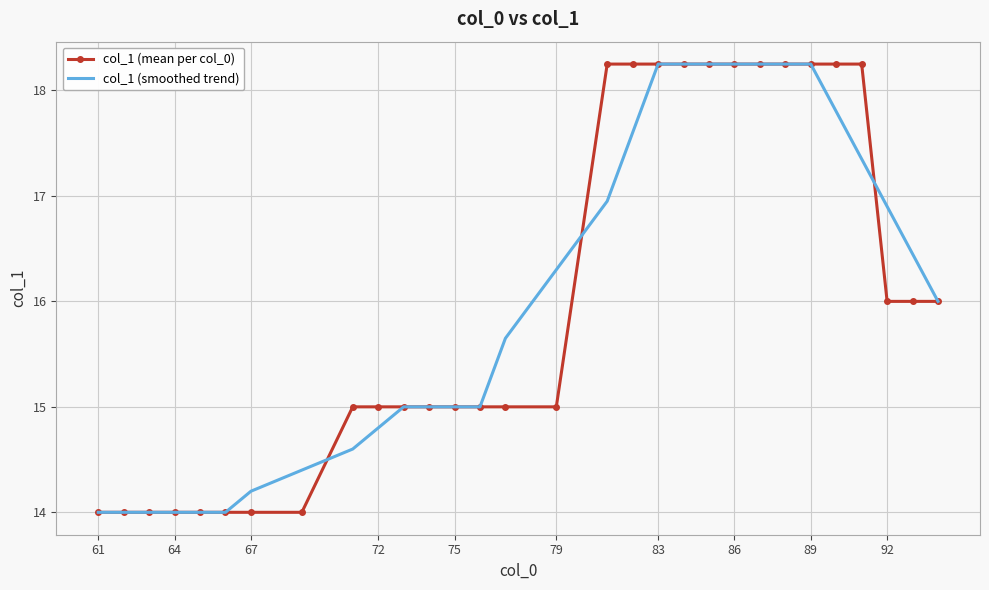

What is the lowest value of the col_1 (mean per col_0) series?

14.0